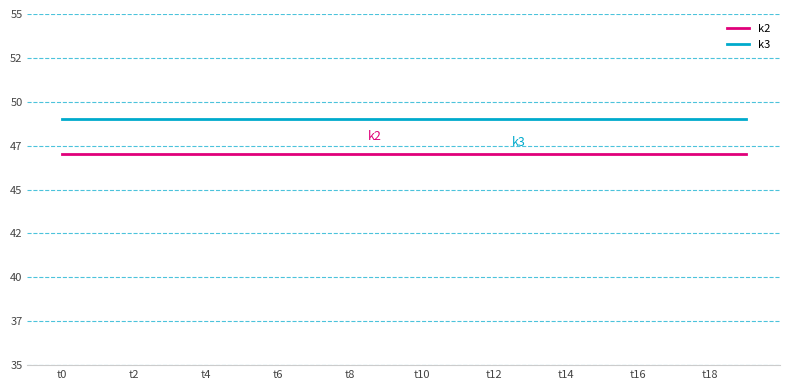

Which category has the lowest value across all series?

t0